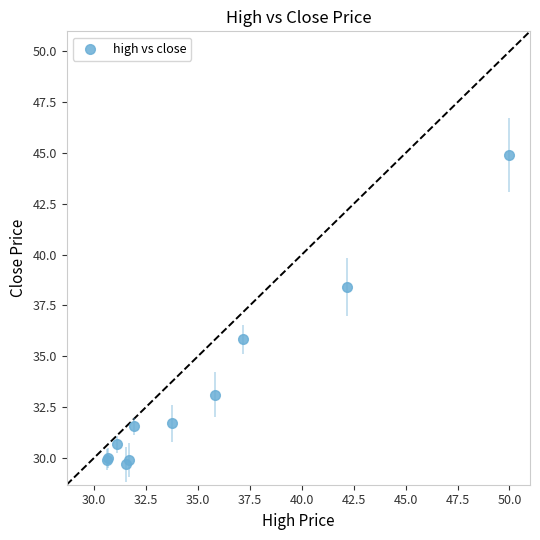

What Y value in the scatter plot is closest to 37?

35.8